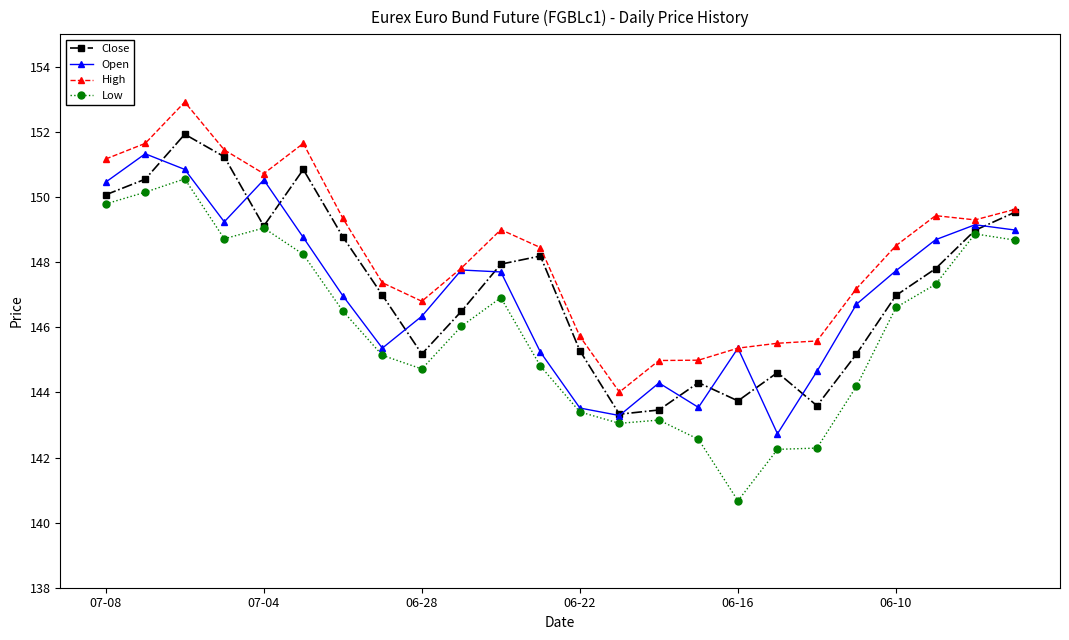

True or false: Low has more than 0 interior local peaks.

True